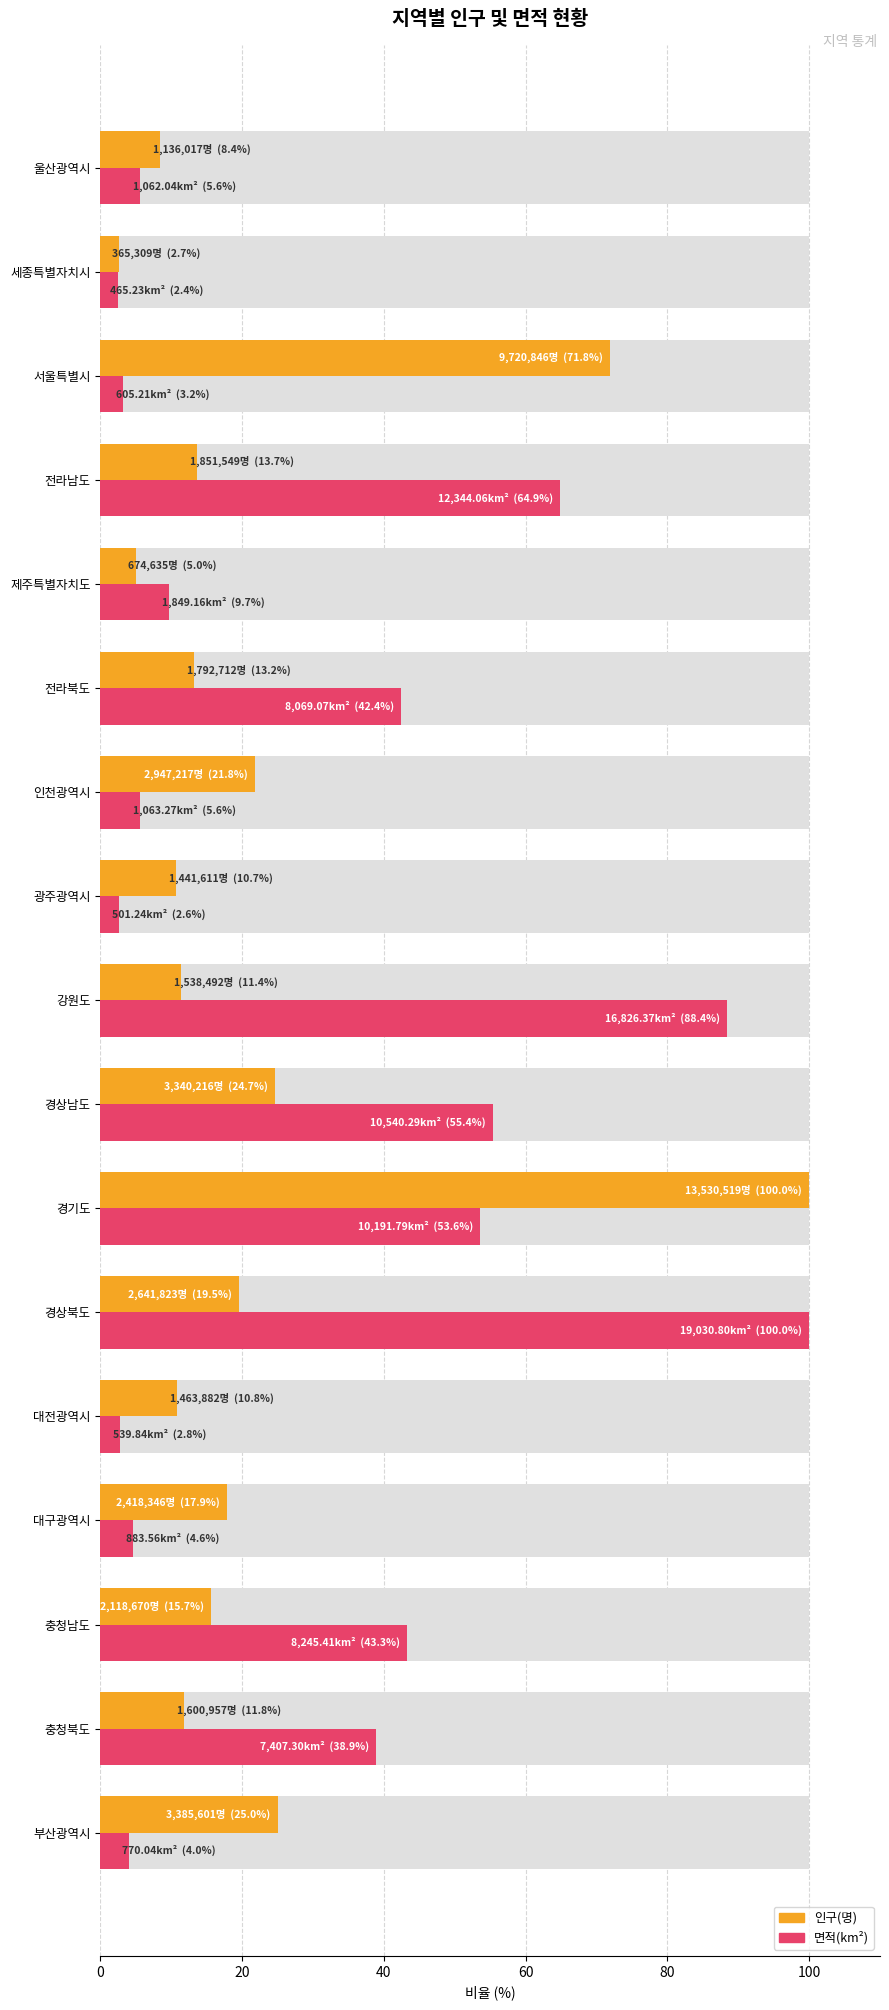

Which has a higher value, 인천광역시 or 강원도?

인천광역시